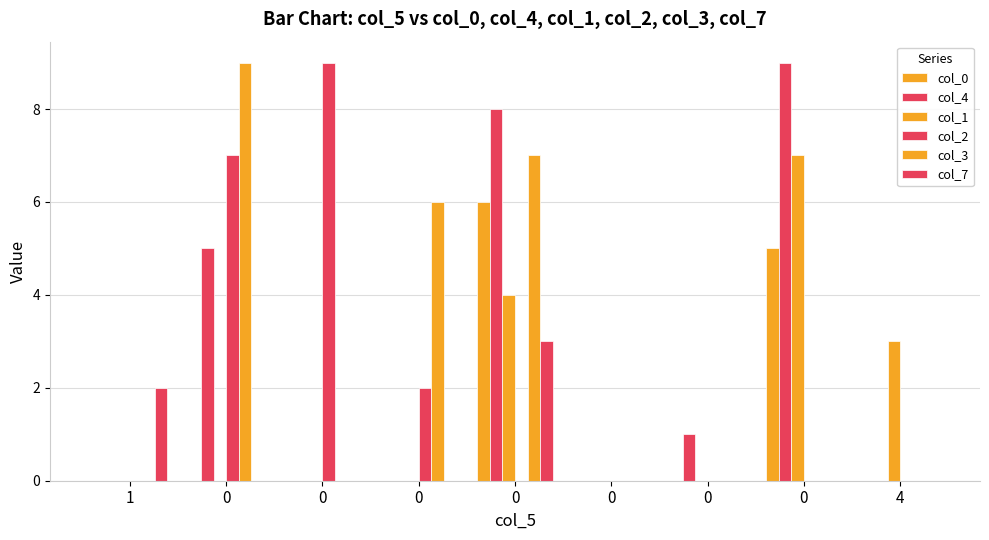

What is the difference between the maximum and minimum values in the col_4 series?

9